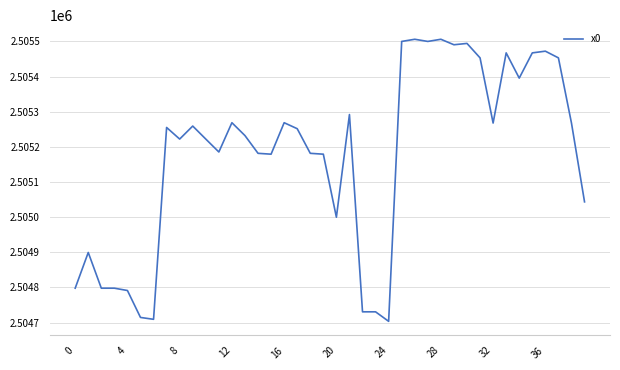

What is the difference between the maximum and minimum values?

802.8